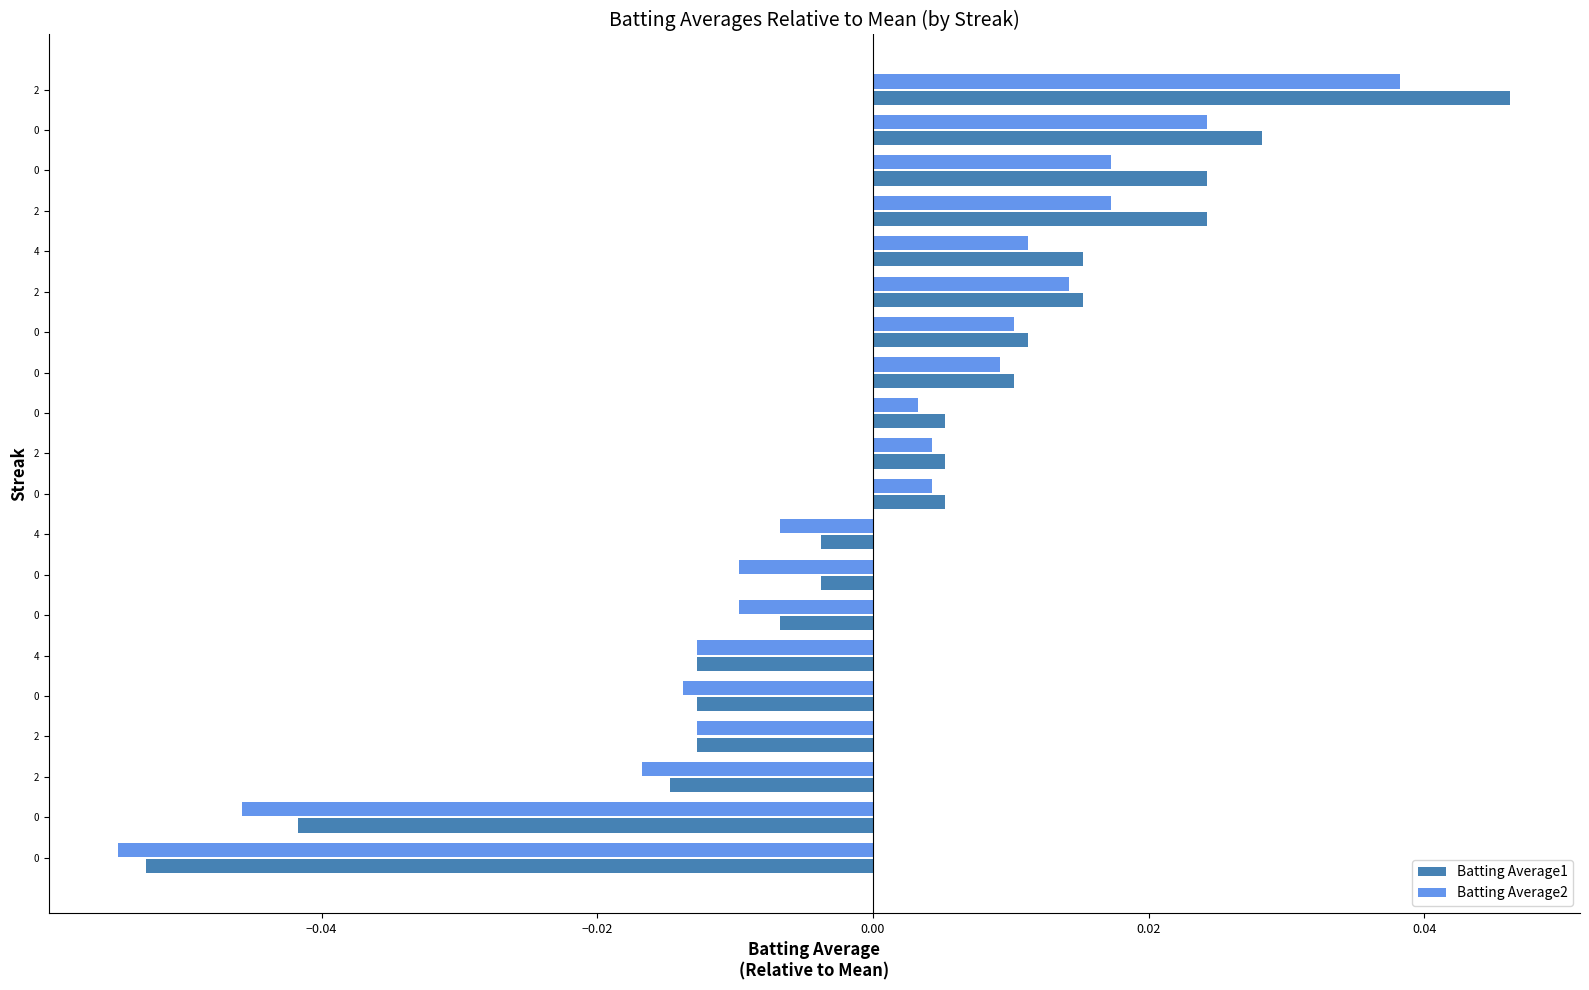

How many data points in Batting Average1 are less than 0?

9